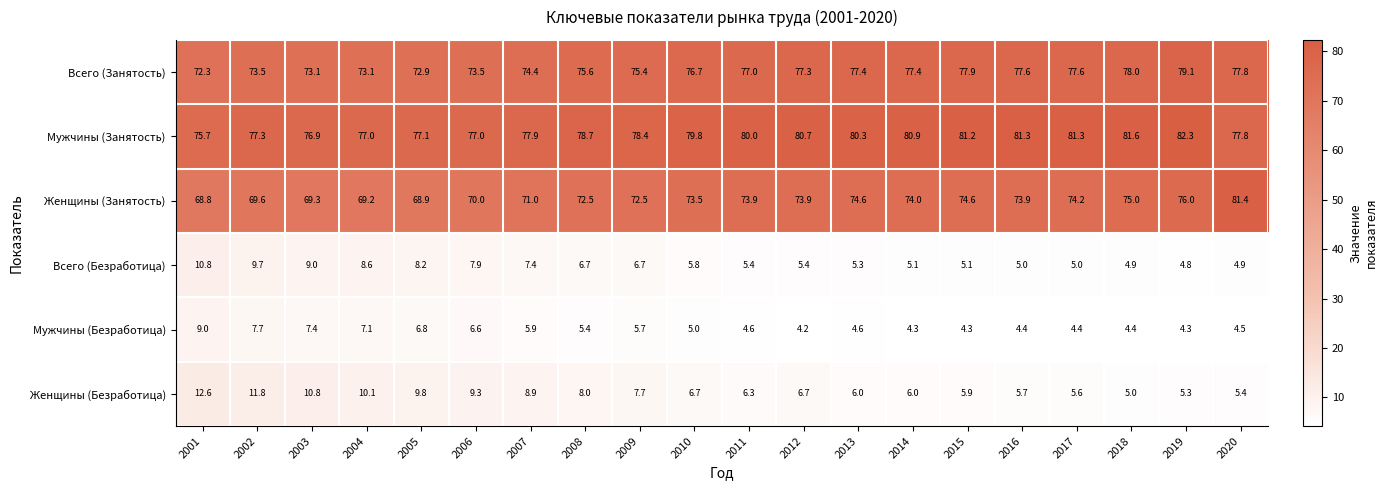

What is the sum of all Женщины (Безработица) values?

153.6